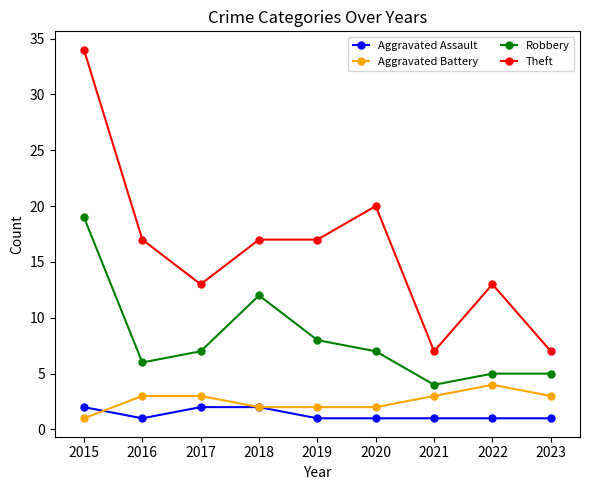

Which label corresponds to the largest value in the chart?

2015